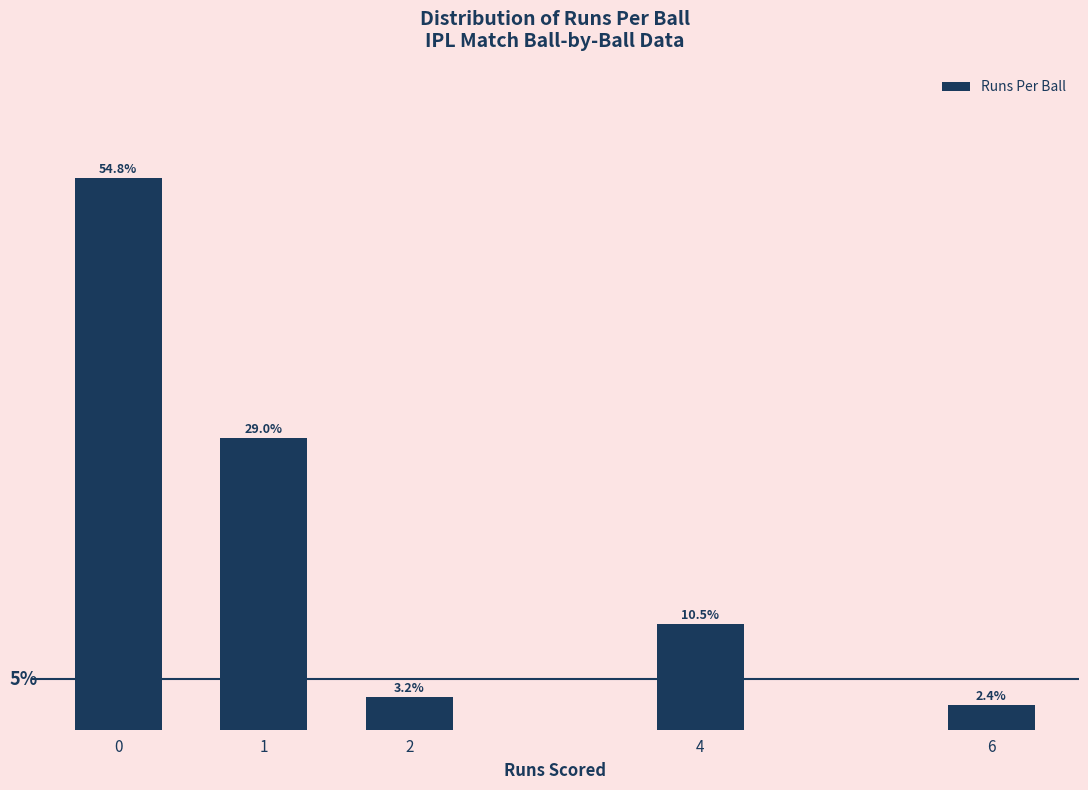

List the labels in order of value, largest first.

0, 1, 4, 2, 6